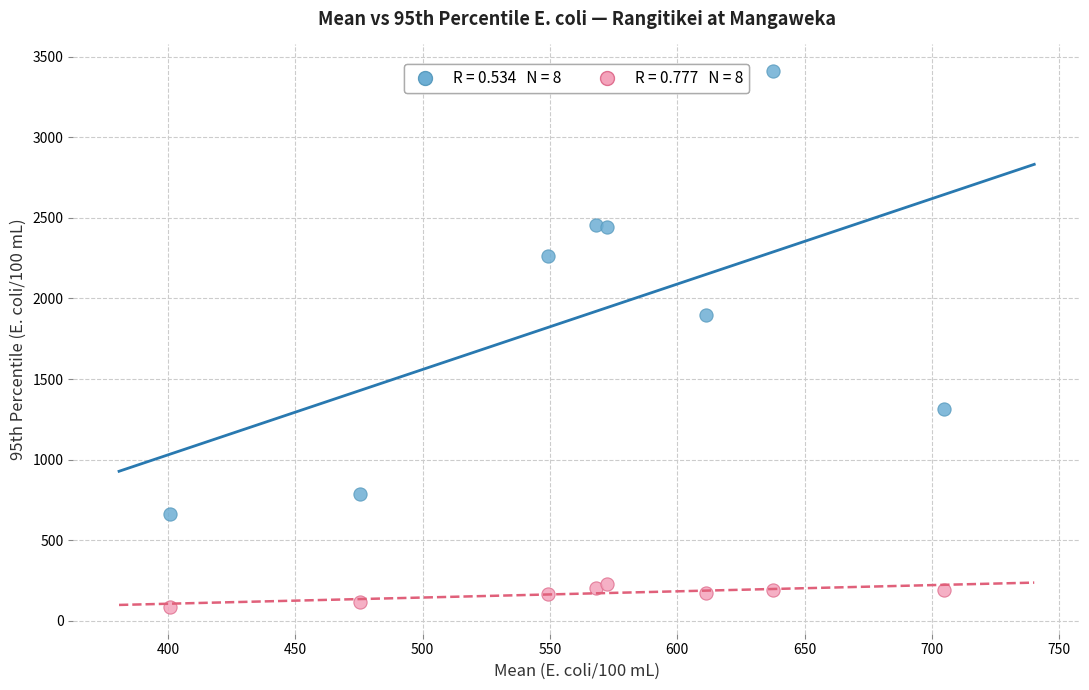

Across all data points, what is the range of X values (max minus min)?

304.1